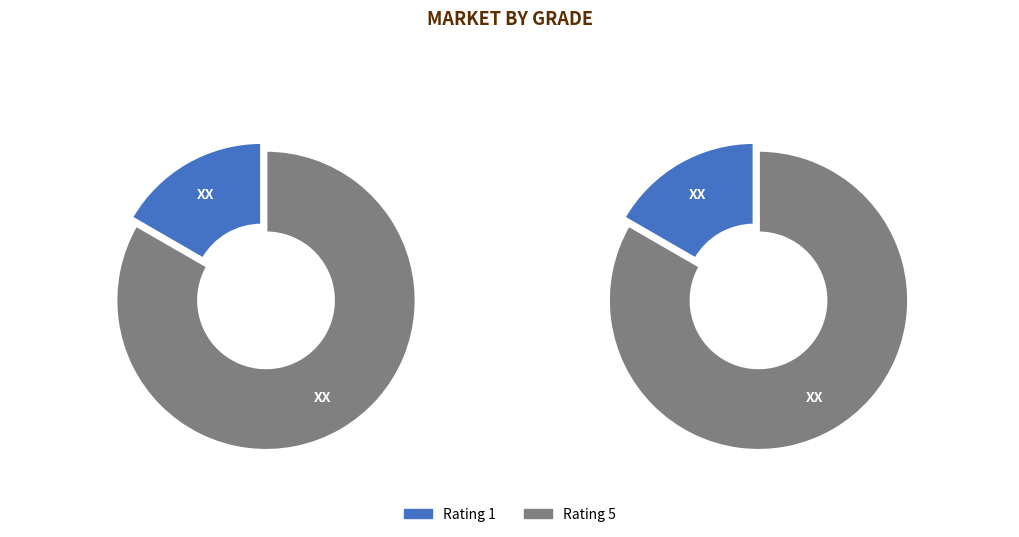

What percentage is the Rating 5 slice, to the nearest percent?

83%